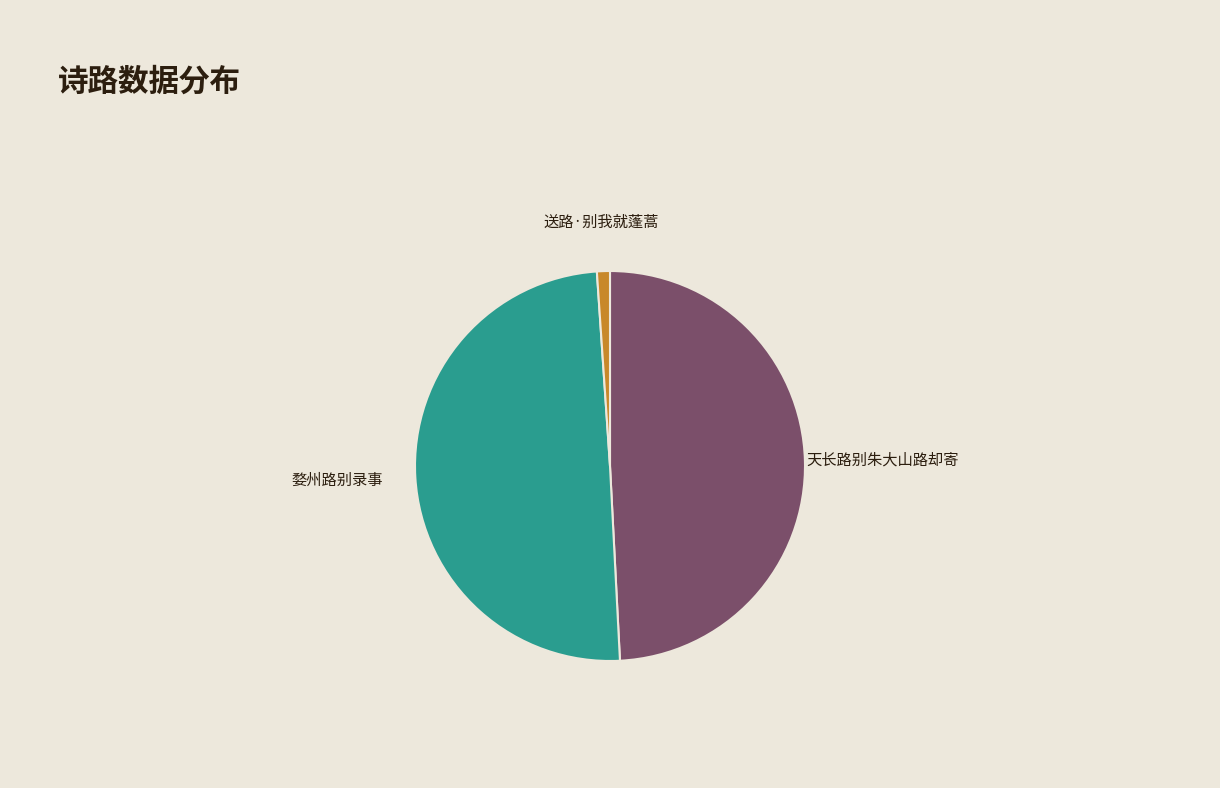

Count the number of slices in the pie.

3